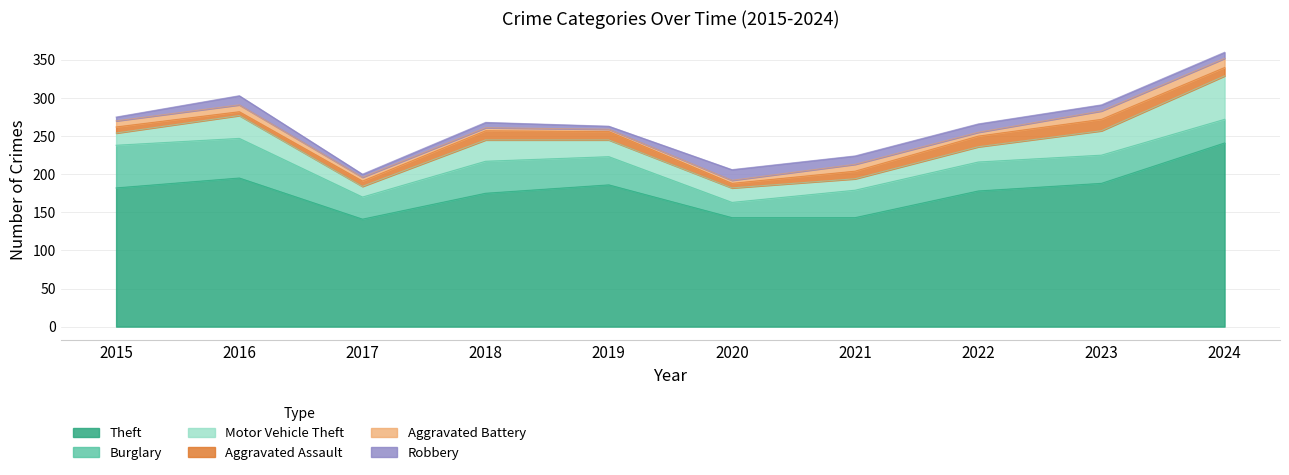

What is the difference between the maximum and second lowest values in the Aggravated Battery series?

8